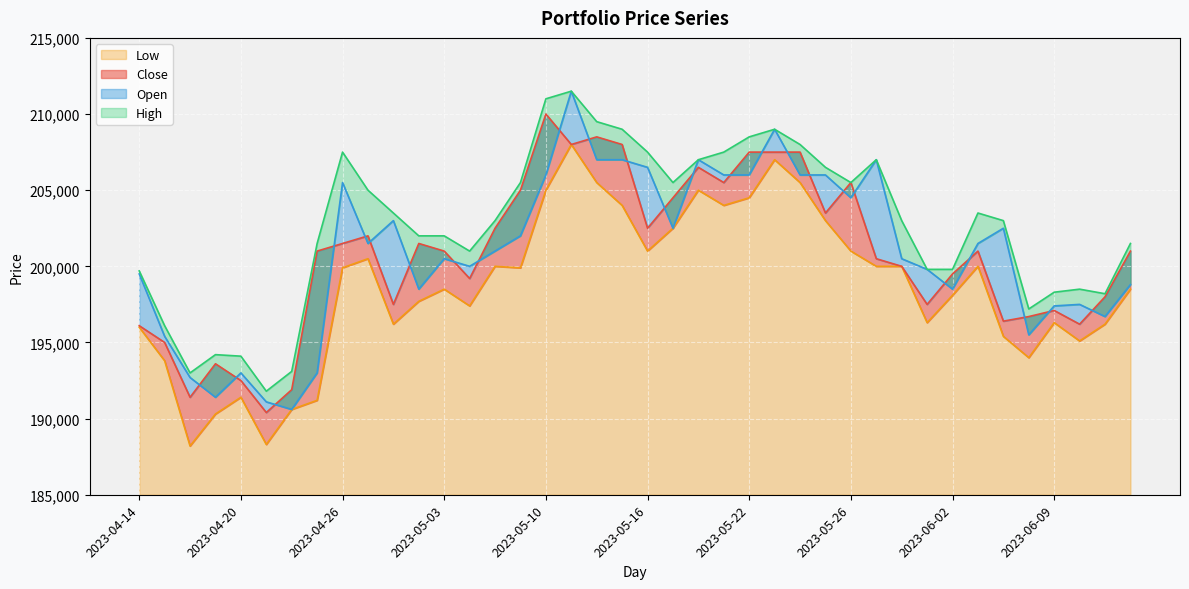

What value does the Close series have at 2023-04-28, to the nearest 50?

197500